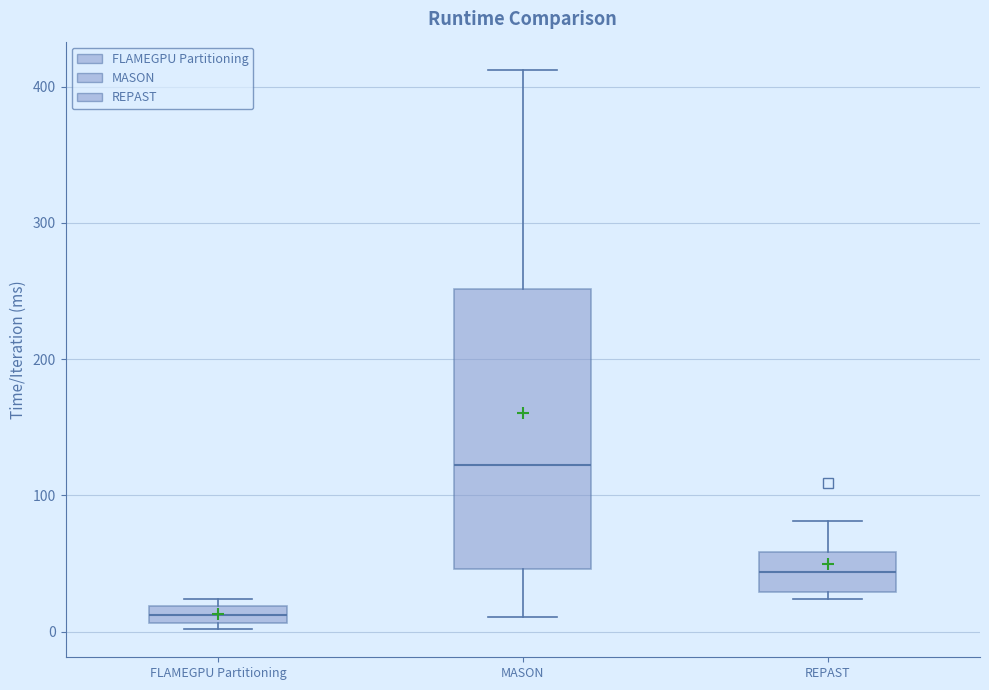

Comparing the boxes themselves (not the whiskers), which one is the tallest?

MASON